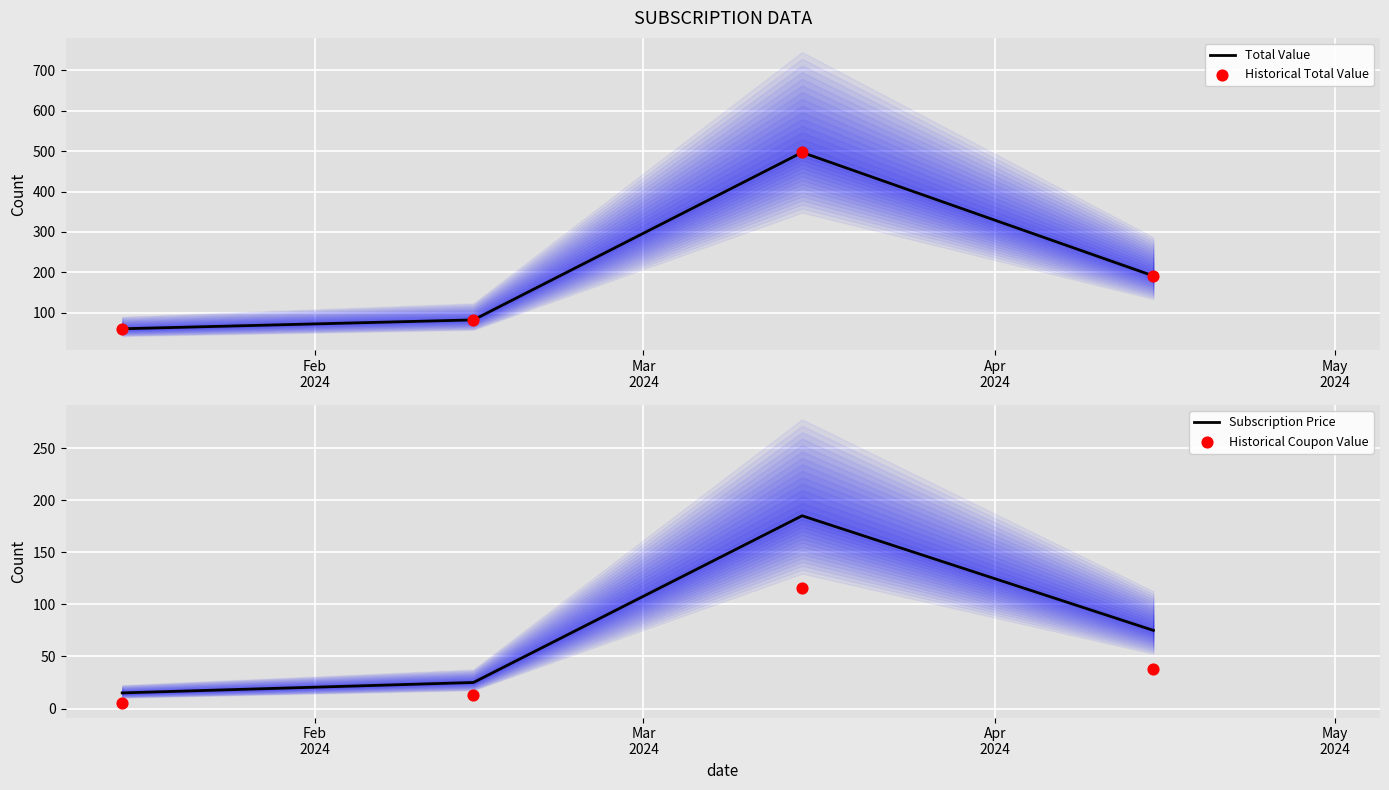

At how many categories does at least one series exceed 97?

2